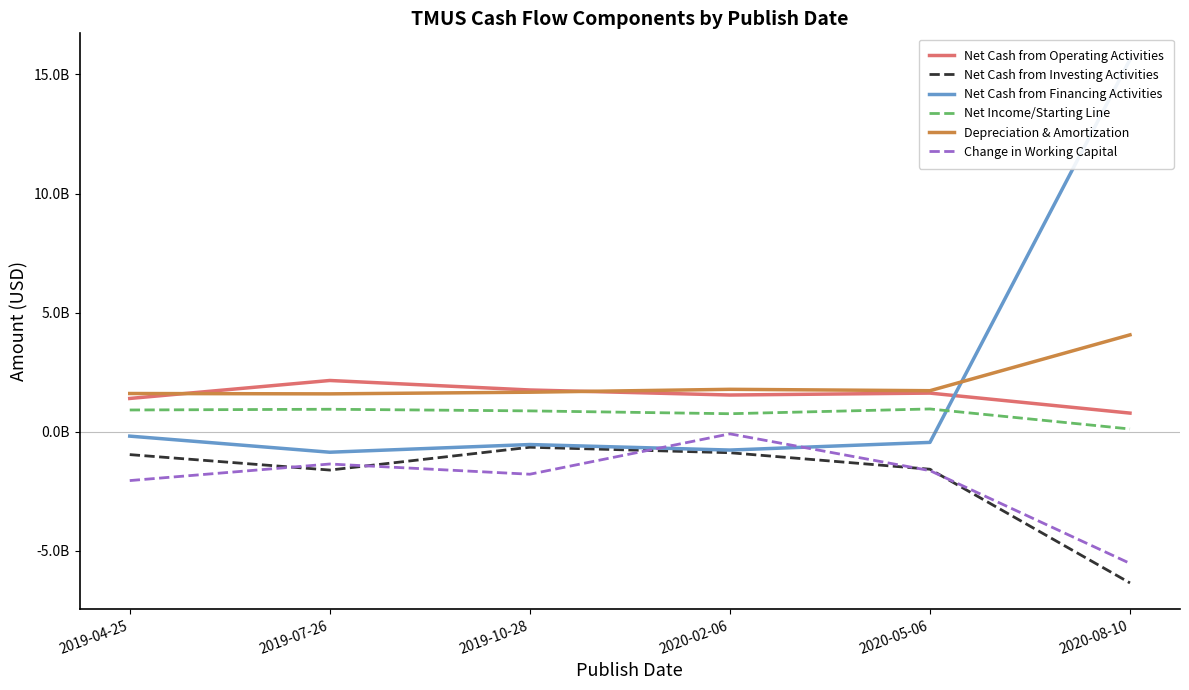

Where is the first local minimum for Change in Working Capital?

2019-10-28